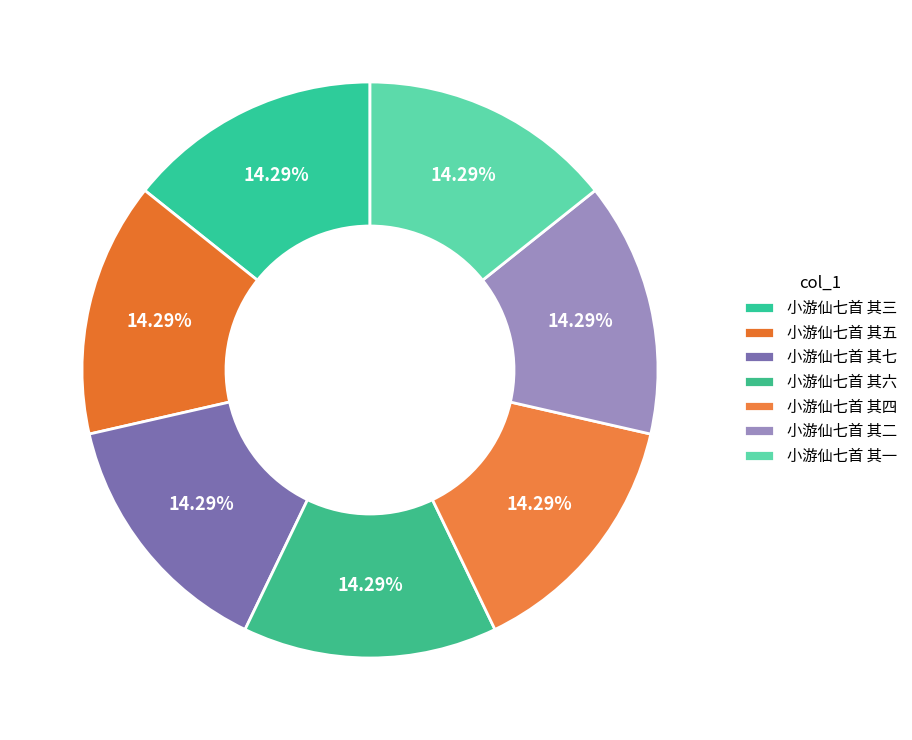

True or false: 小游仙七首 其三 accounts for 25% of the total.

False